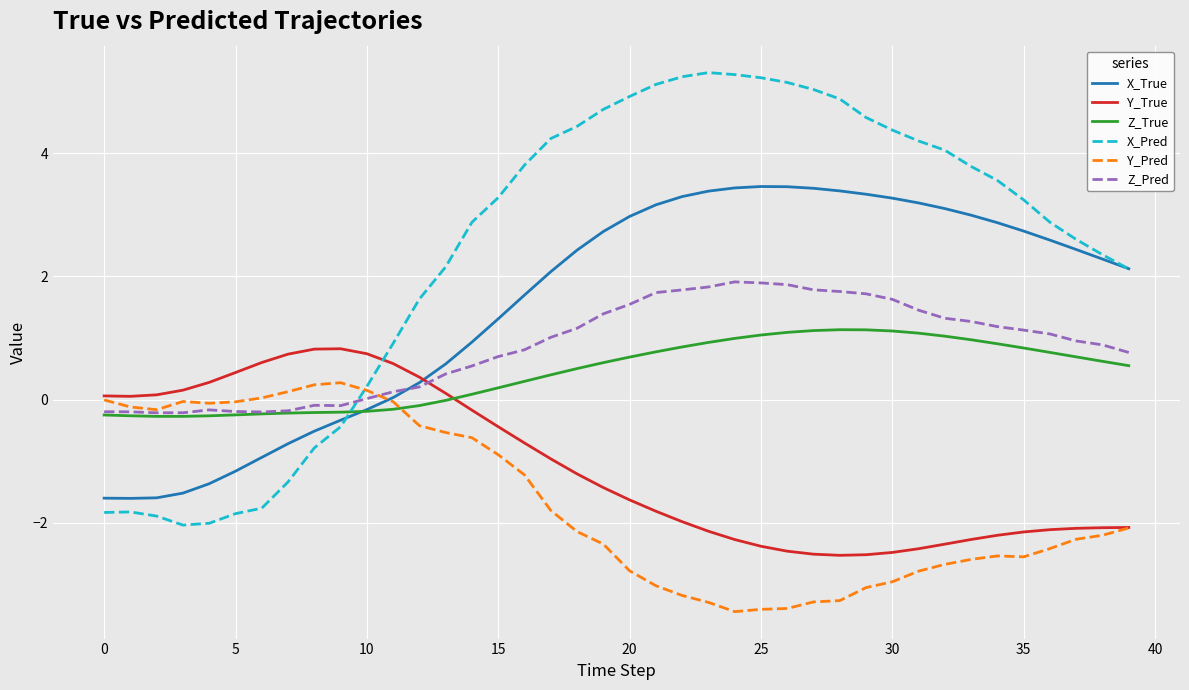

At how many categories does at least one series exceed 2?

27